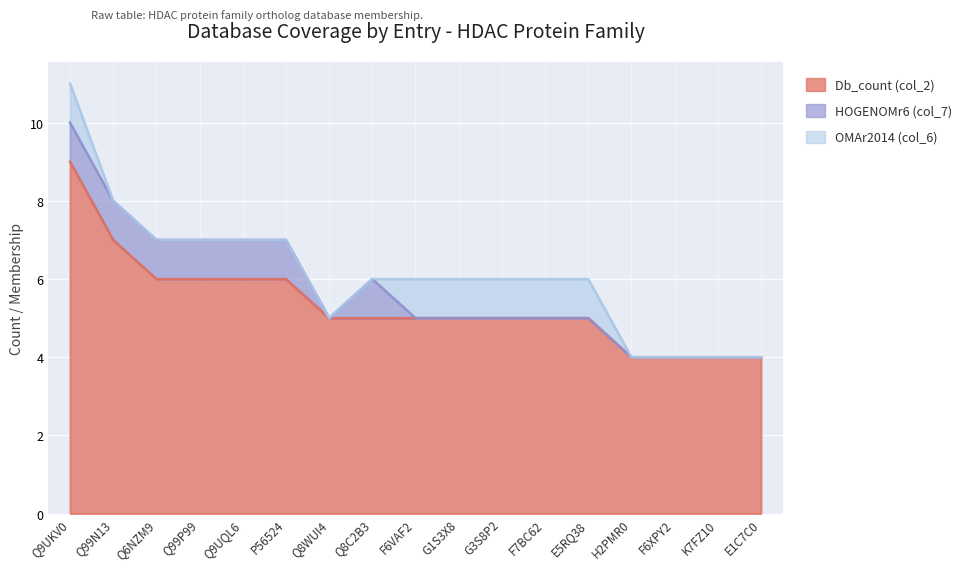

How many data points in Db_count (col_2) are above 5?

6